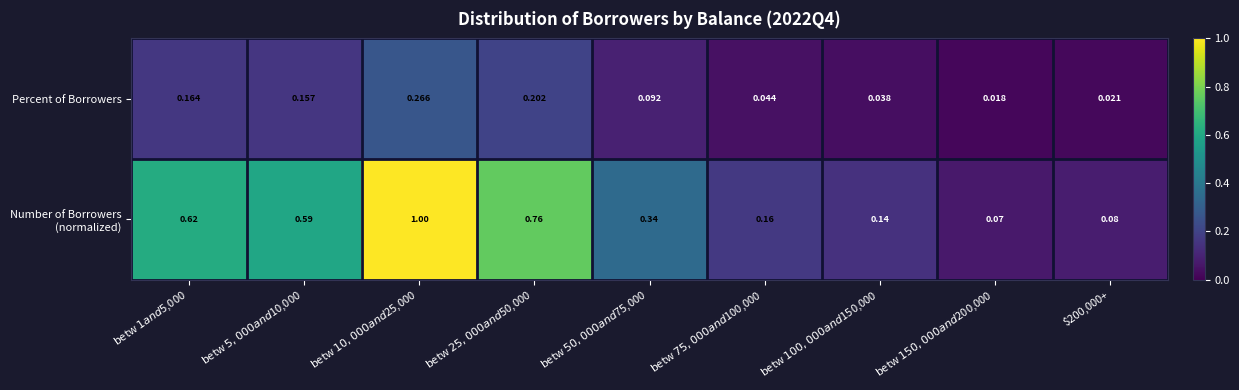

Rank the series by their average value, from highest to lowest.

Number of Borrowers (normalized), Percent of Borrowers